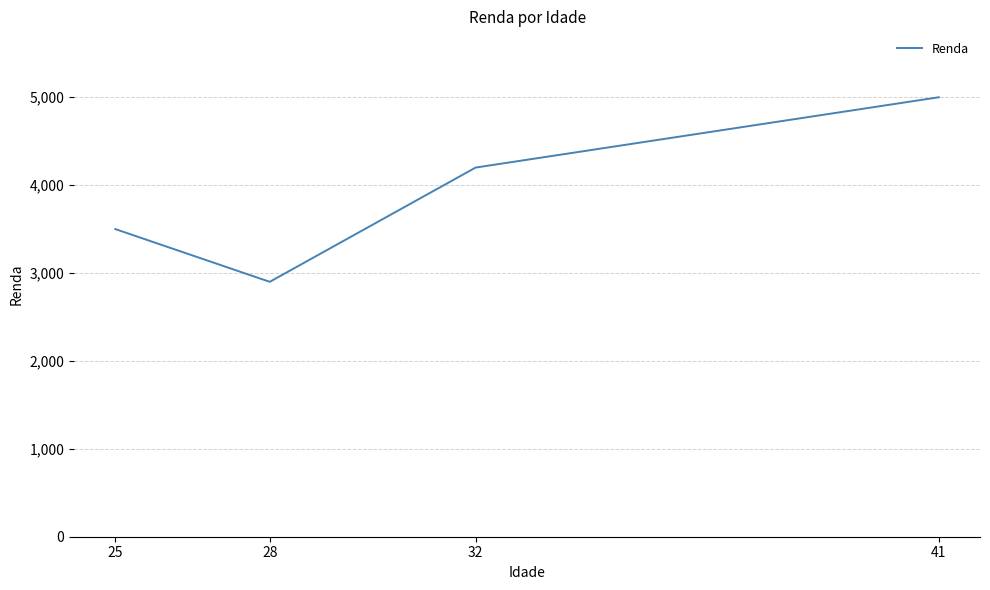

Is it true that the value at 25 is 3500?

True